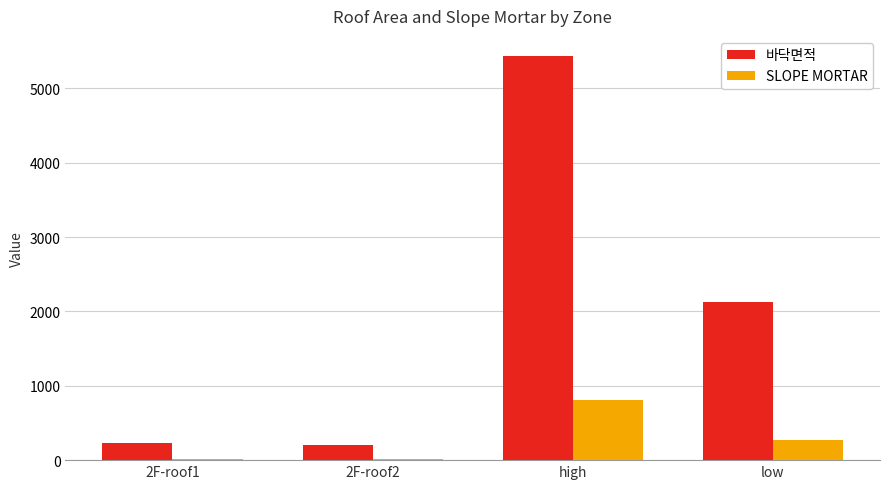

At which category does the chart reach its peak across all series?

high